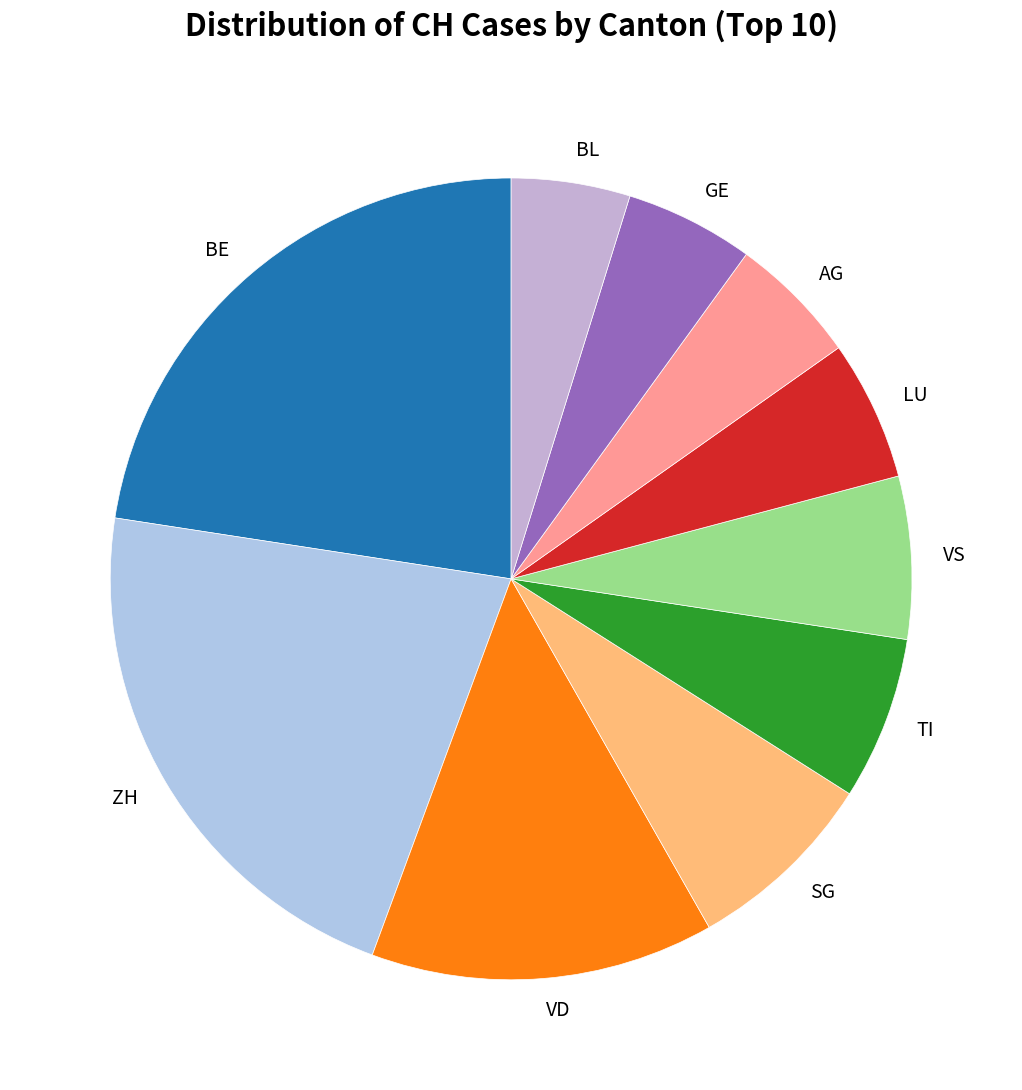

What is the ratio of the value at VS to the value at LU?

1.2